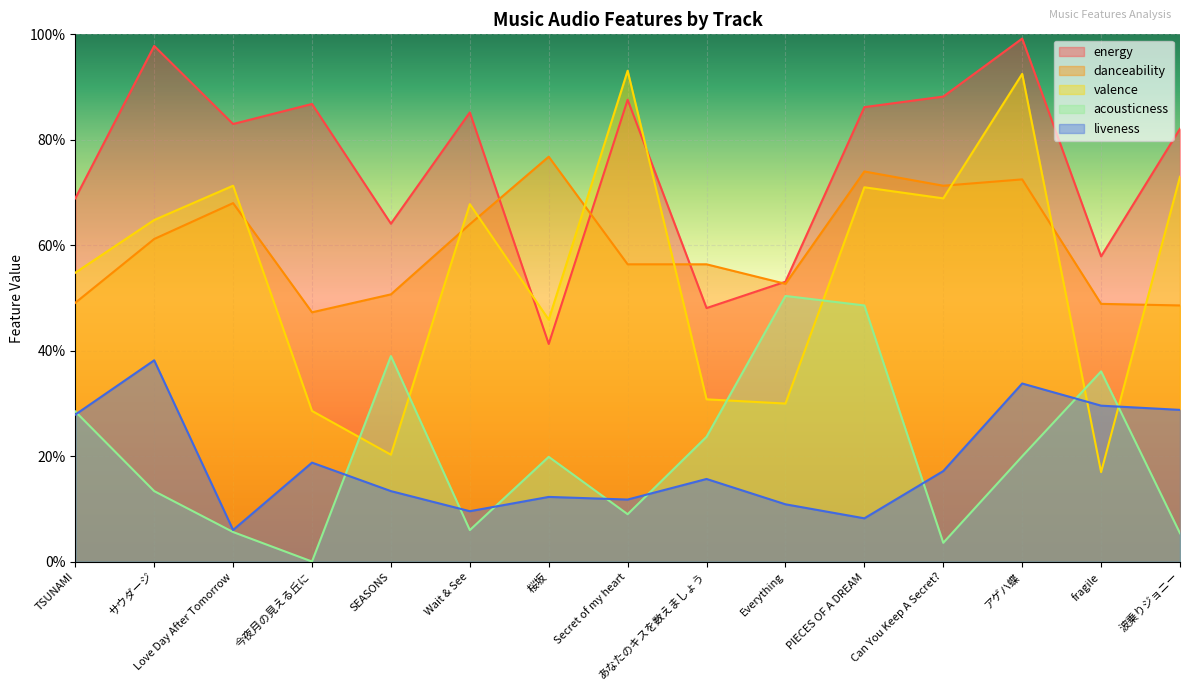

The value of valence at サウダージ is 0.6. True or false?

True